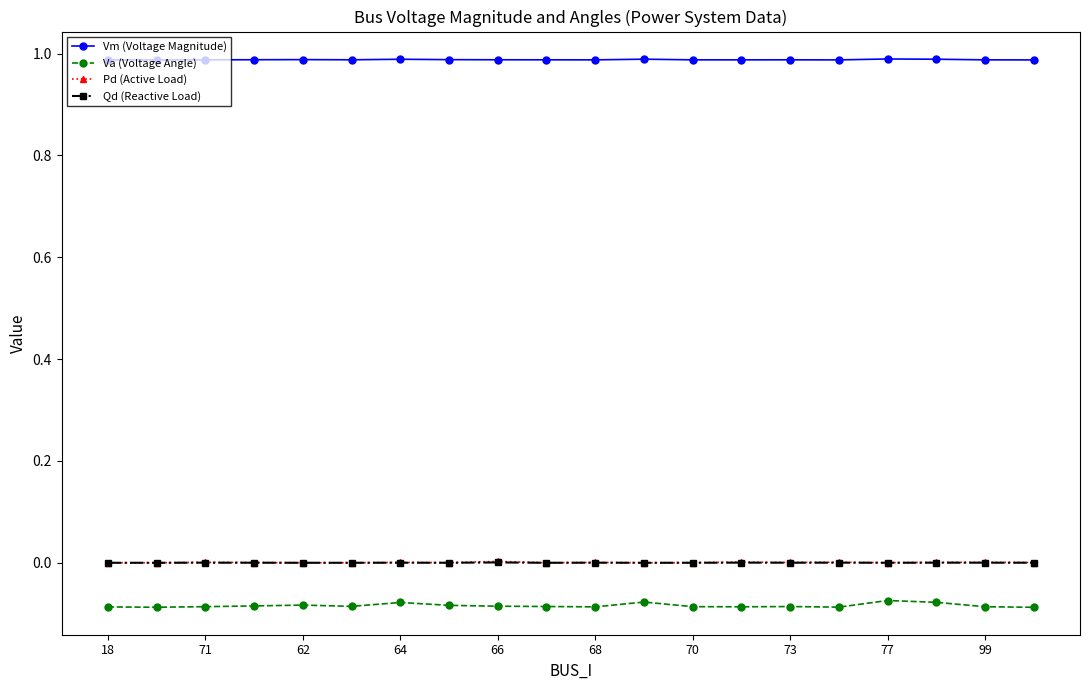

Which series has the widest spread of values?

Va (Voltage Angle)